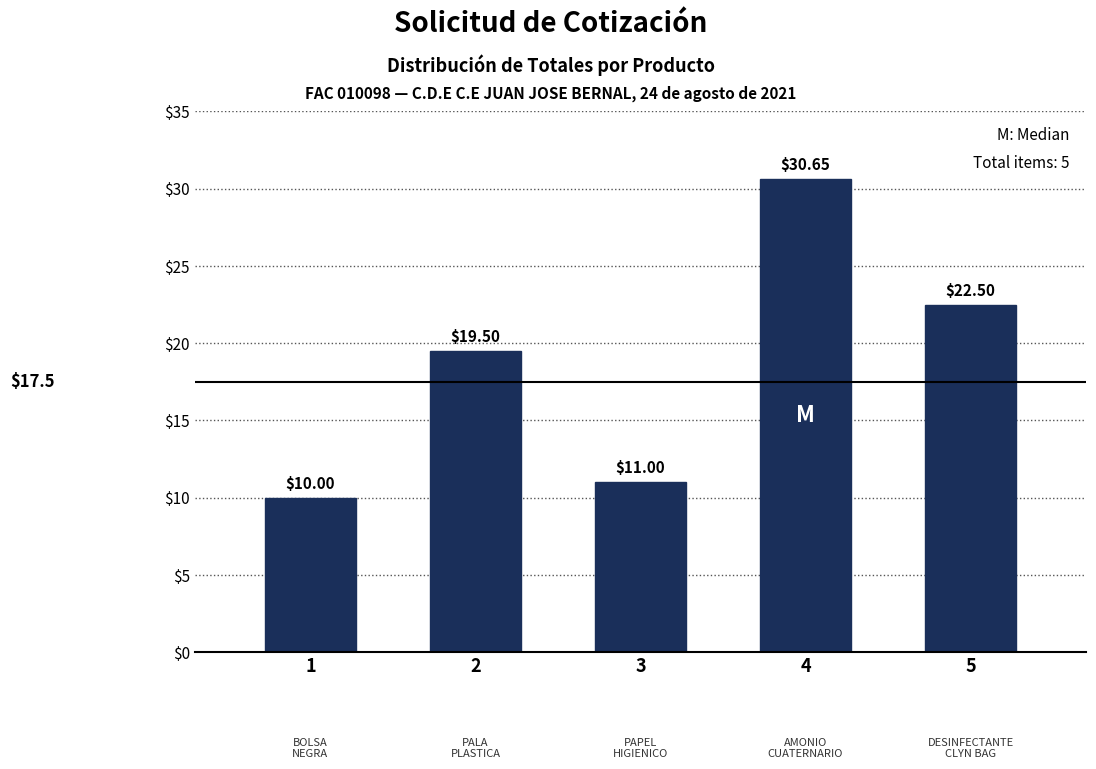

Approximately how many times larger is the value at 4 compared to 1?

3.1